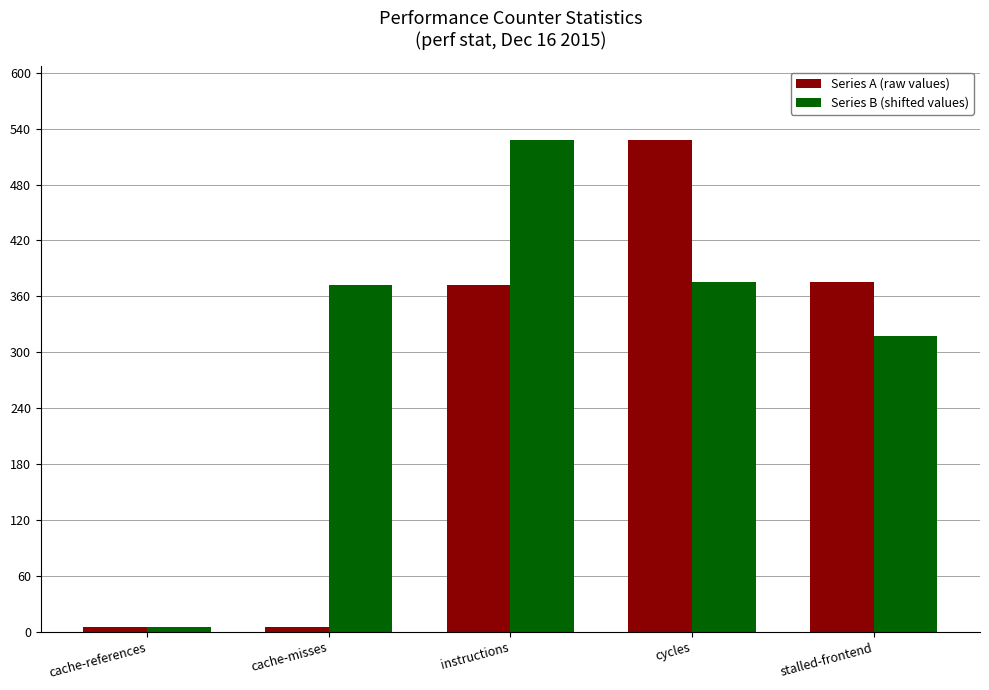

List the series in order of their overall mean, lowest first.

Series A (raw values), Series B (shifted values)